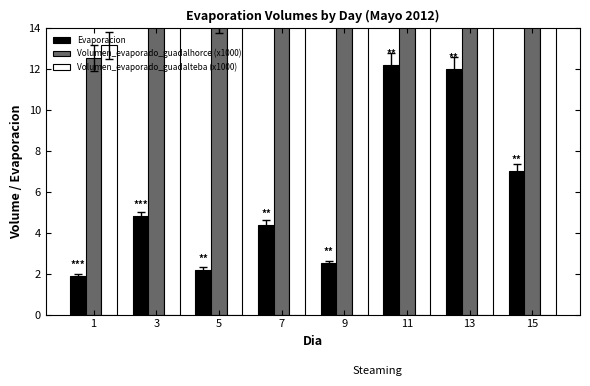

Which has a higher value, 15 or 1?

15